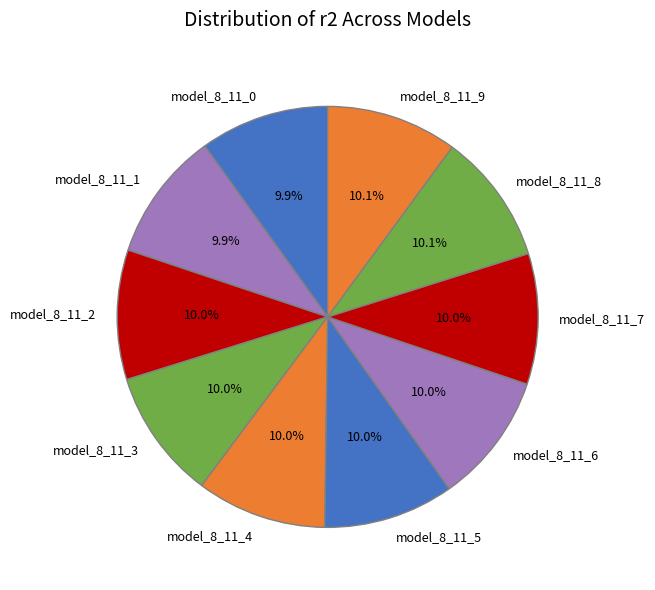

What percentage is the model_8_11_5 slice, to the nearest percent?

10%